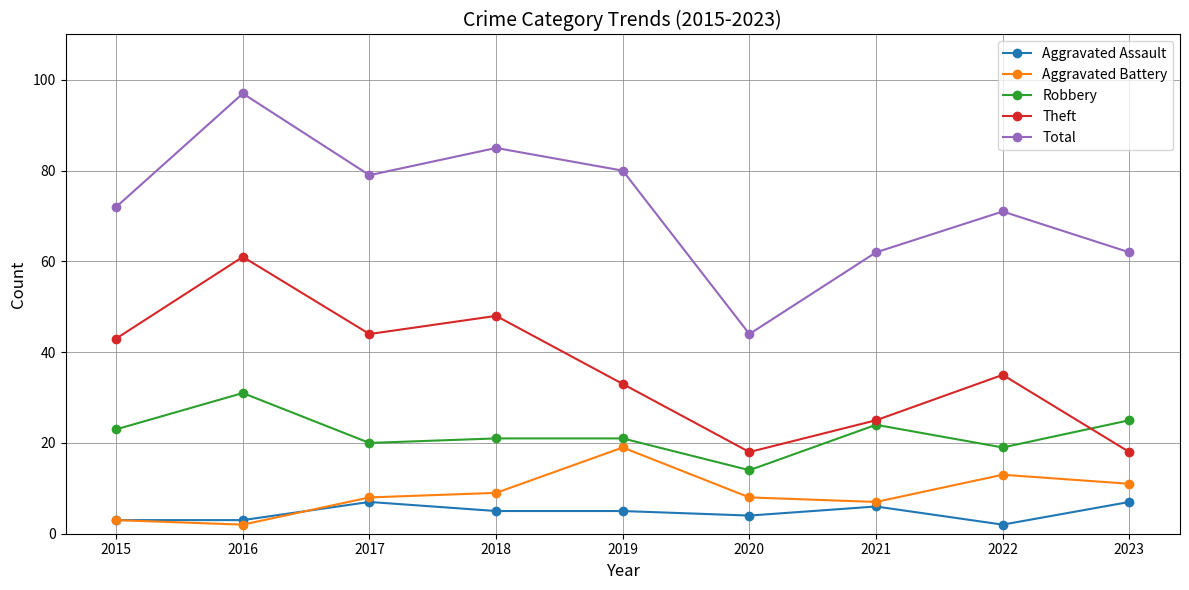

The Total series shows 34 at 2017. True or false?

False